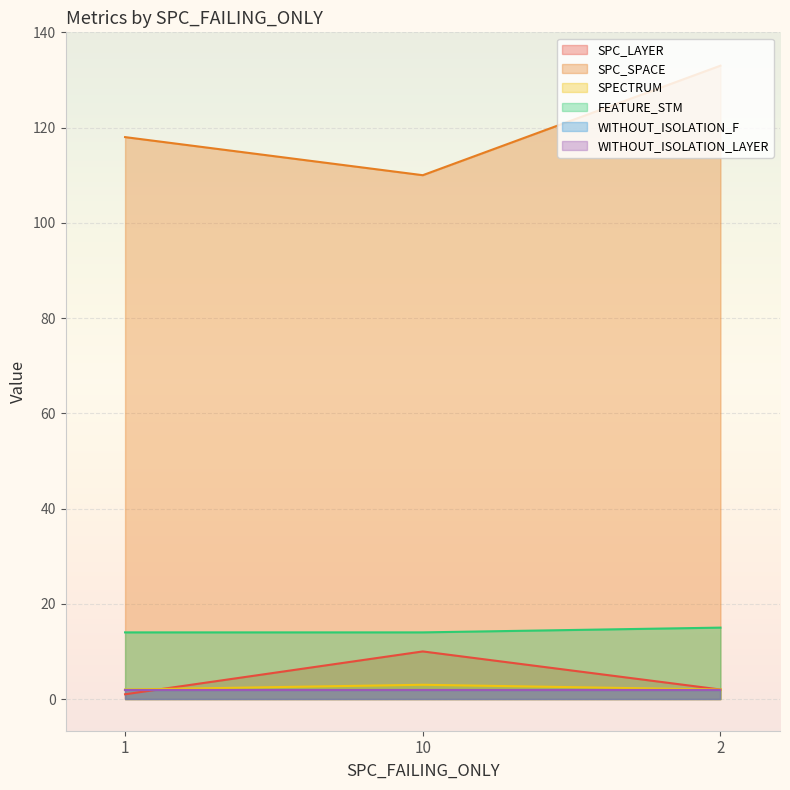

What is the total value across all series at 10?

137